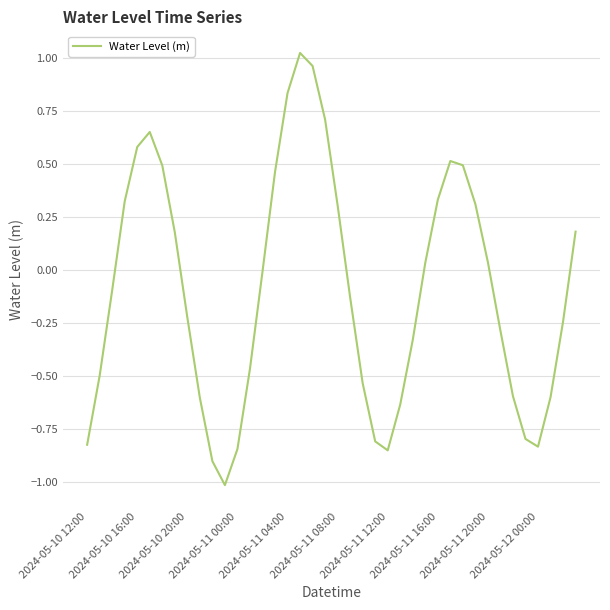

What is the minimum value shown in the chart?

-1.0